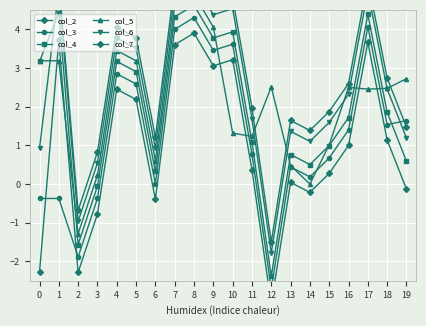

At which category does col_3 reach its first local valley?

2